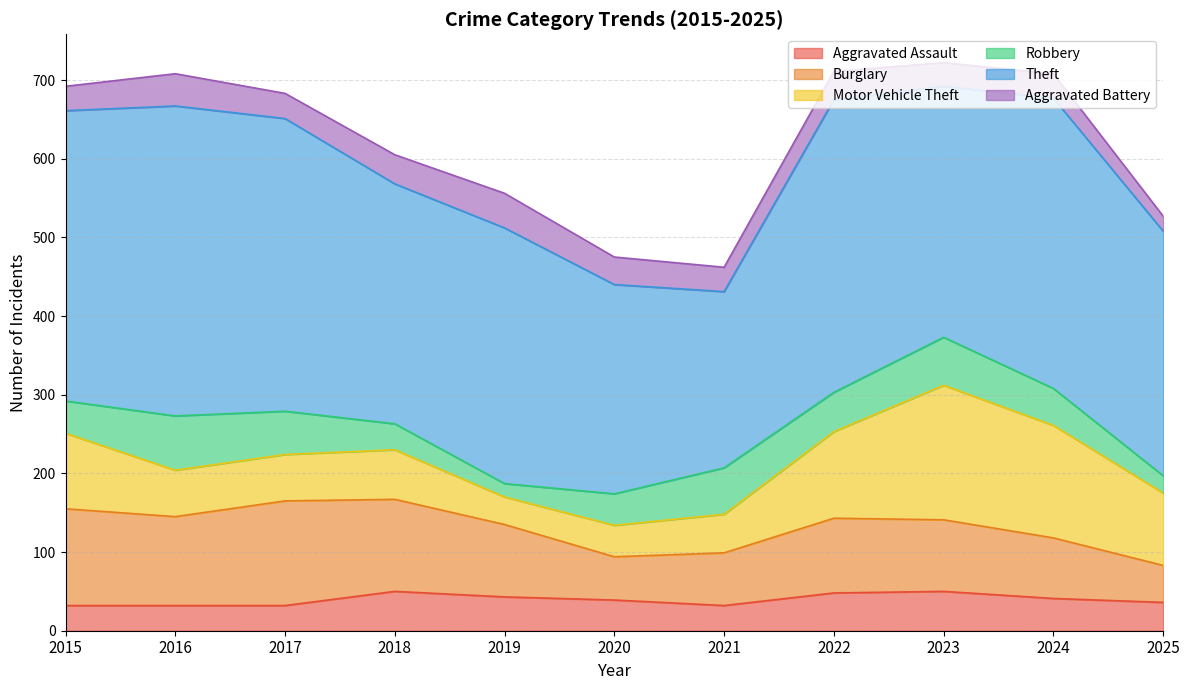

Where is the first local minimum for Aggravated Assault?

2021